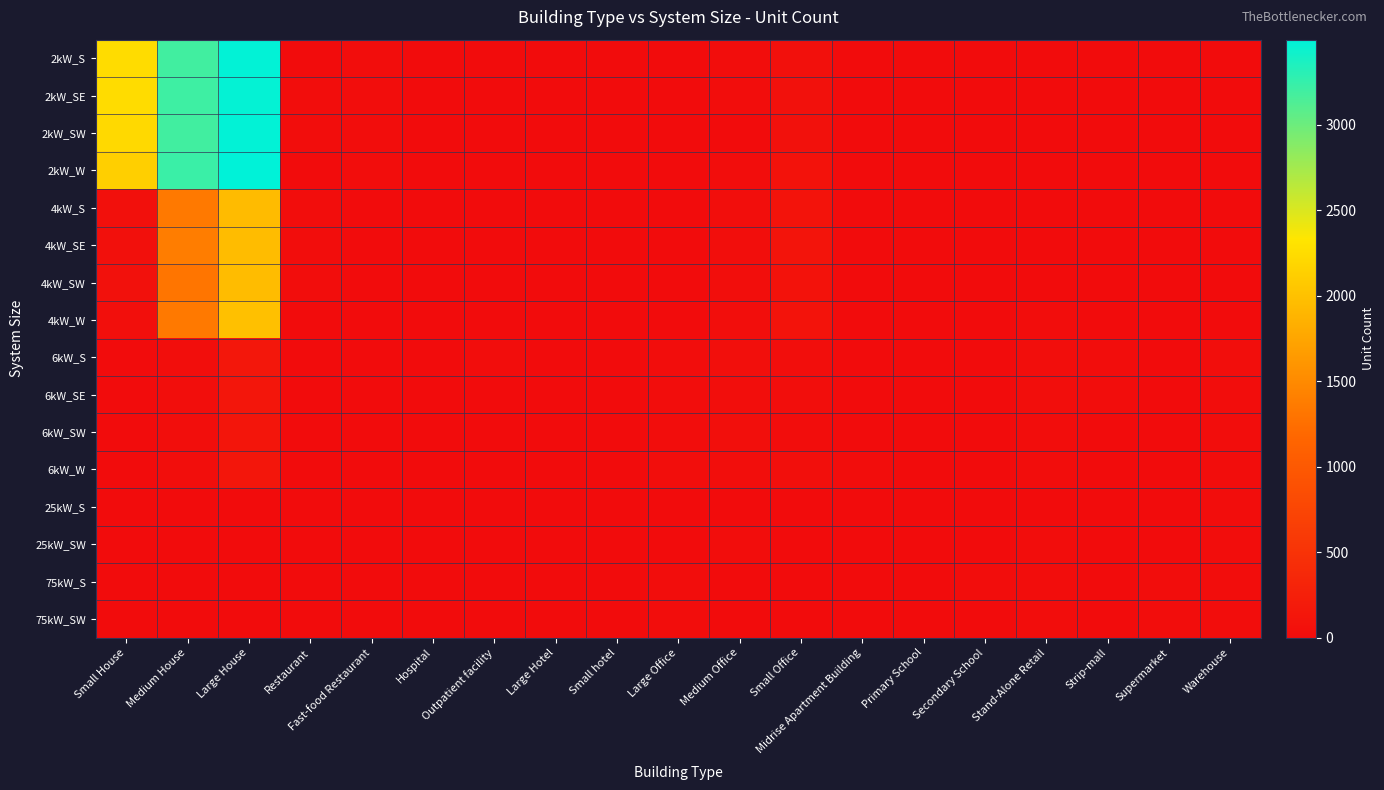

Rank the series by their maximum value, from highest to lowest.

2kW_W, 2kW_S, 2kW_SW, 2kW_SE, 4kW_W, 4kW_SW, 4kW_SE, 4kW_S, 6kW_S, 6kW_SE, 6kW_W, 6kW_SW, 75kW_SW, 75kW_S, 25kW_SW, 25kW_S